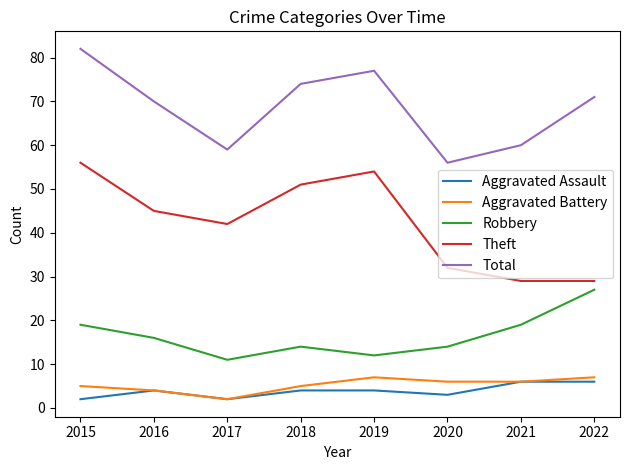

What is the spread (max minus min) of values at 2021?

54